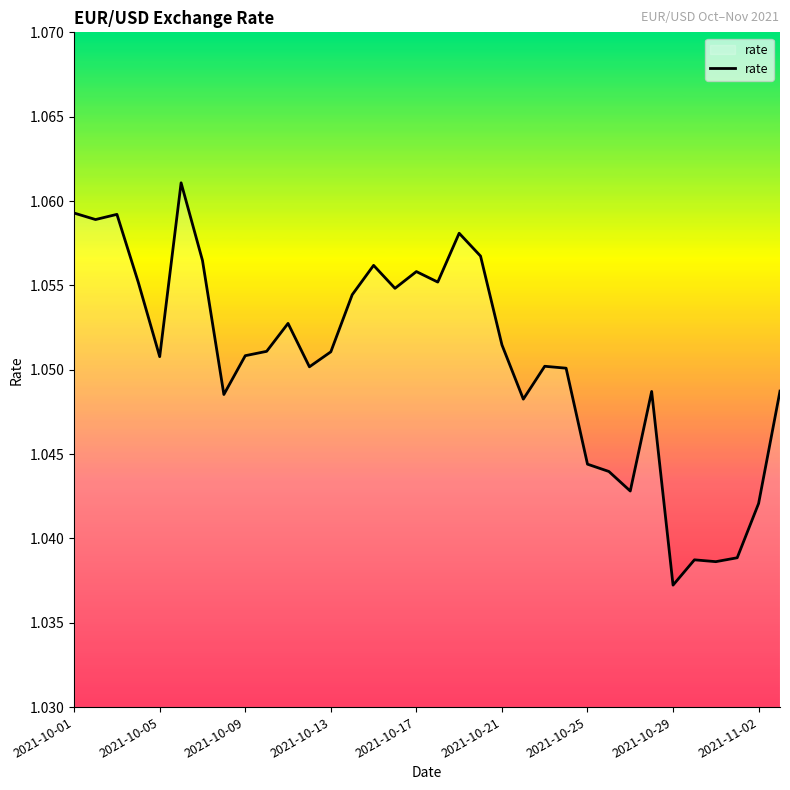

How many lines are shown in the chart?

1